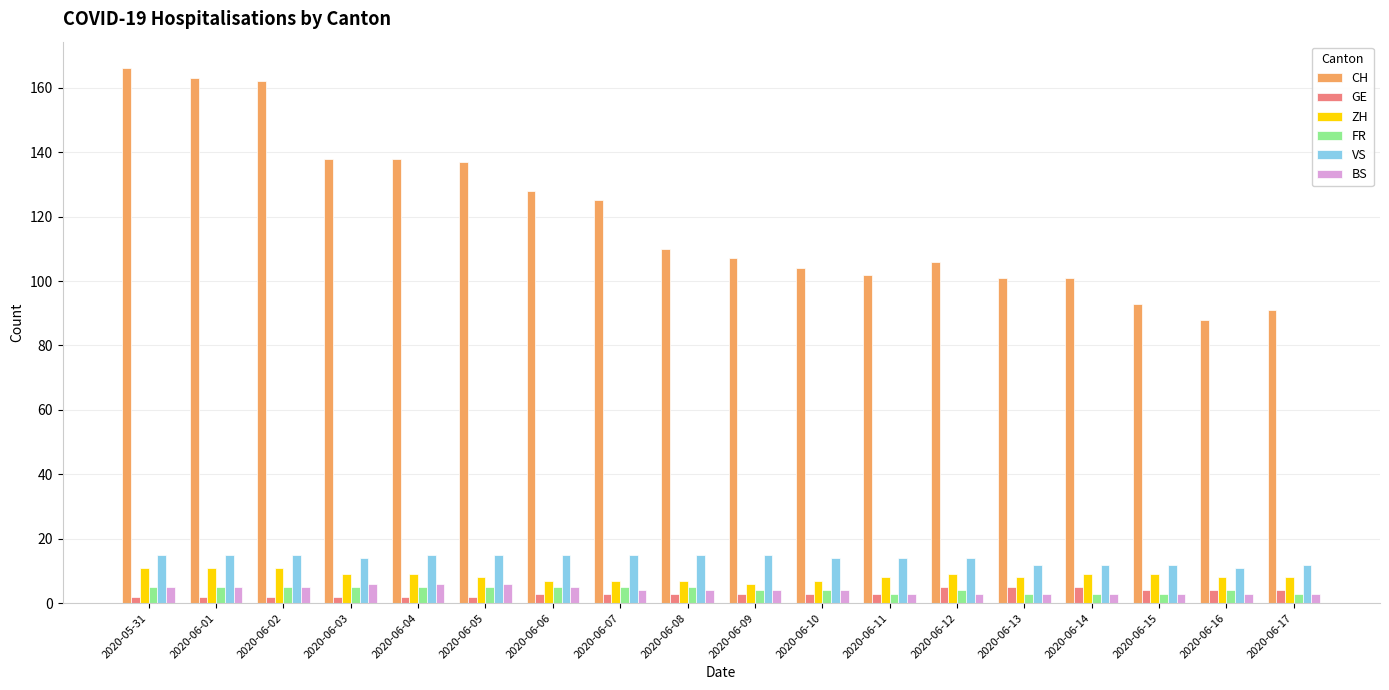

How many data points does each series have?

18